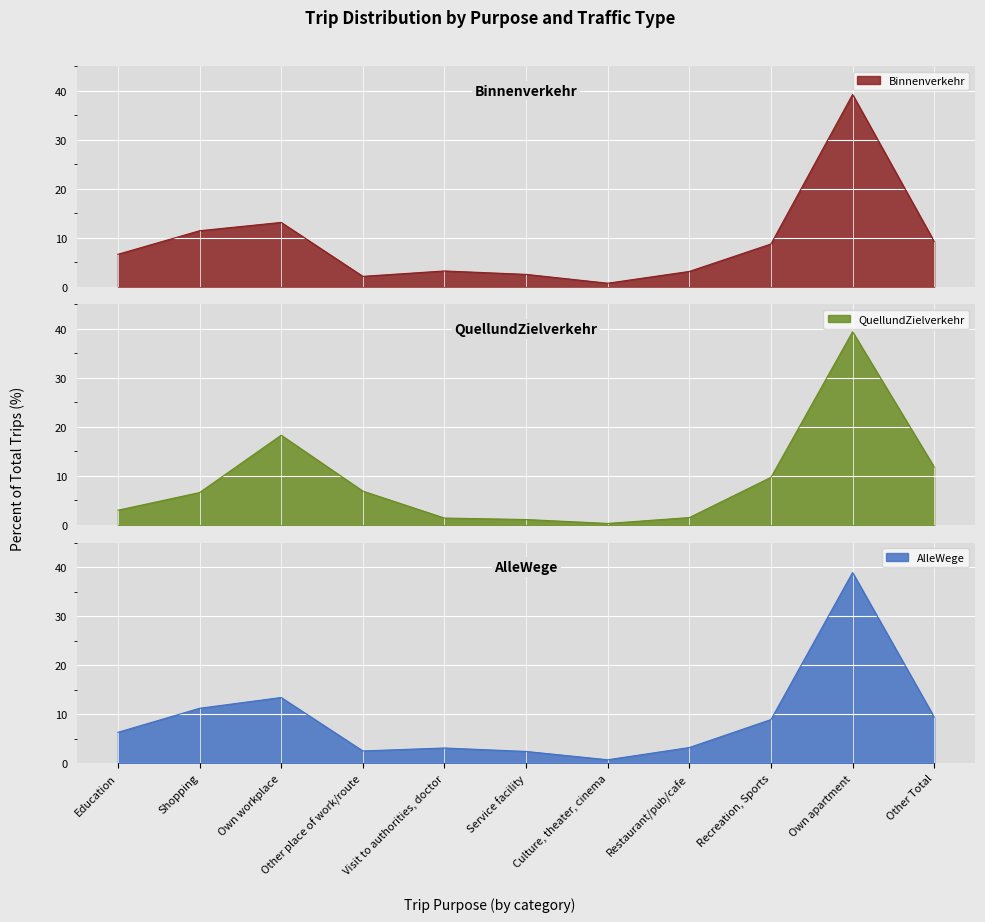

Reading right to left, what are all the values shown in this chart?

Binnenverkehr: Other Total=9.2	Own apartment=39.2	Recreation, Sports=8.7	Restaurant/pub/cafe=3.1	Culture, theater, cinema=0.7	Service facility=2.5	Visit to authorities, doctor=3.2	Other place of work/route=2.1	Own workplace=13.1	Shopping=11.4	Education=6.6
QuellundZielverkehr: Other Total=11.8	Own apartment=39.4	Recreation, Sports=9.7	Restaurant/pub/cafe=1.5	Culture, theater, cinema=0.3	Service facility=1.1	Visit to authorities, doctor=1.4	Other place of work/route=6.9	Own workplace=18.3	Shopping=6.6	Education=3.0
AlleWege: Other Total=9.4	Own apartment=38.9	Recreation, Sports=8.9	Restaurant/pub/cafe=3.2	Culture, theater, cinema=0.7	Service facility=2.4	Visit to authorities, doctor=3.1	Other place of work/route=2.5	Own workplace=13.4	Shopping=11.2	Education=6.3